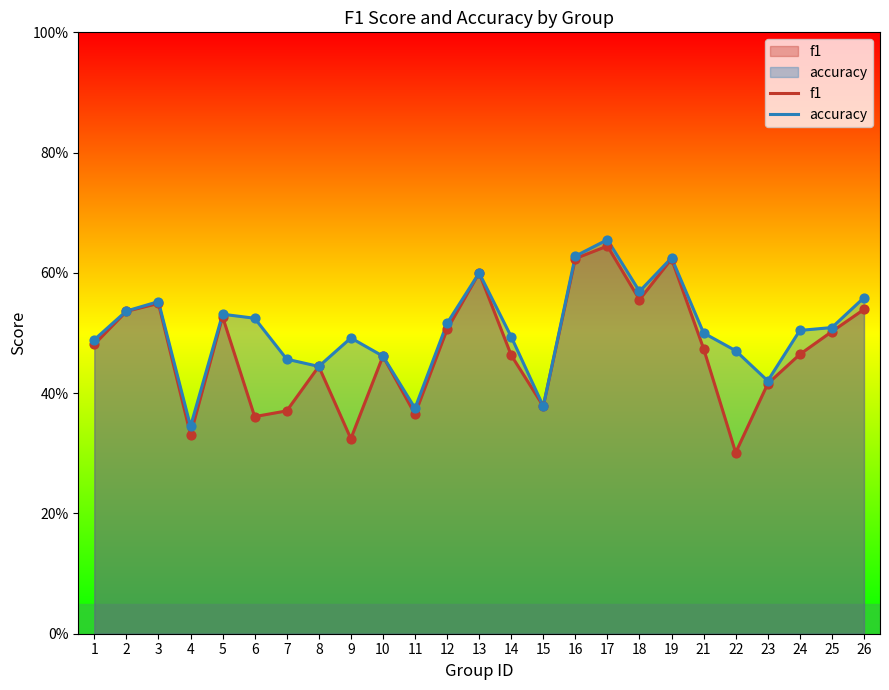

What is the total value across all series at 3?

1.1